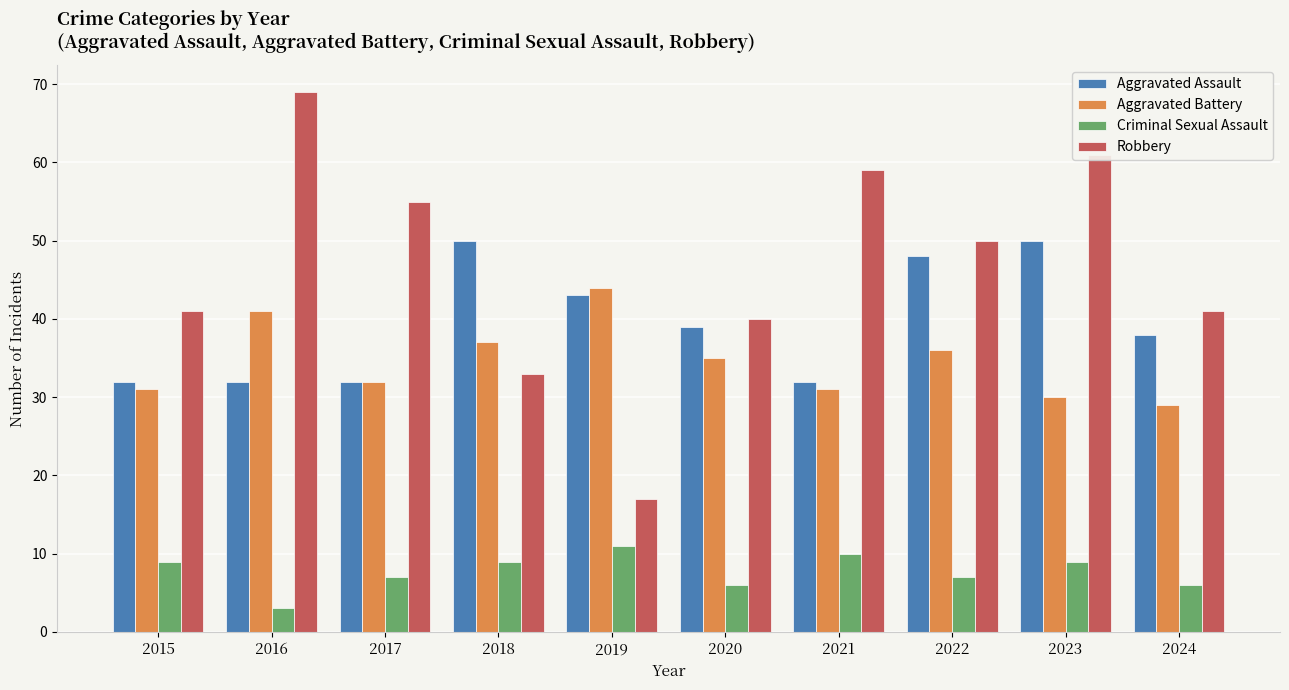

What is the spread (max minus min) of values at 2016?

66